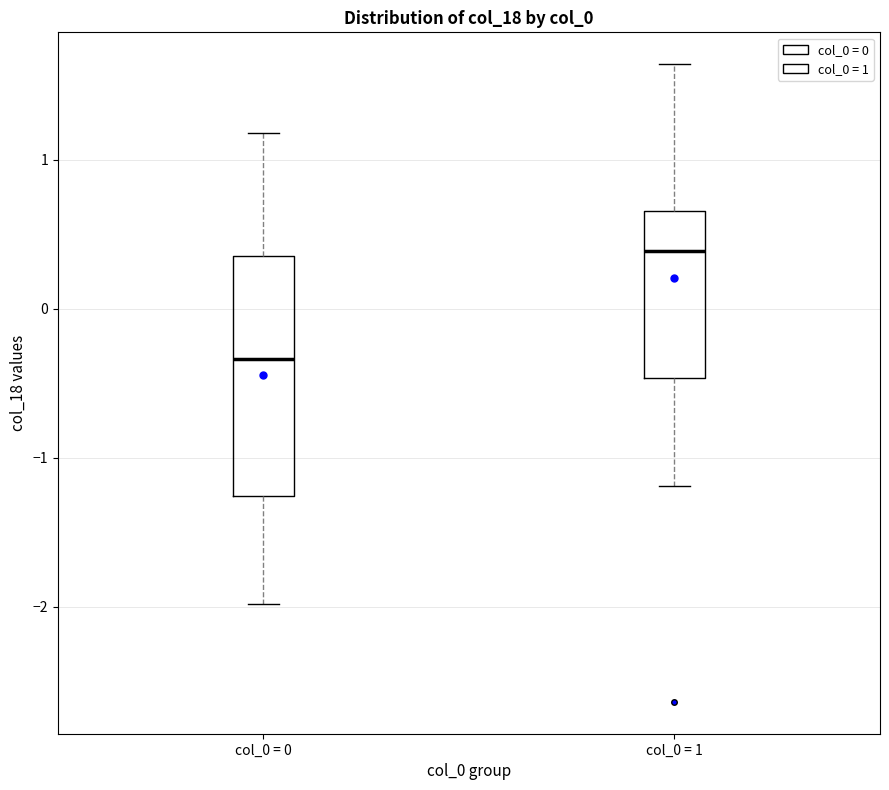

Which box is the tallest, from its lower edge to its upper edge?

col_0 = 0